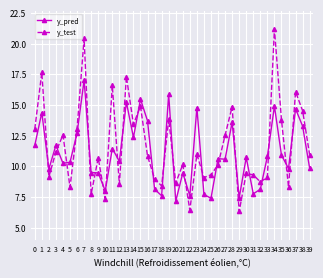

The value of y_test at 22 is 6.4. True or false?

True